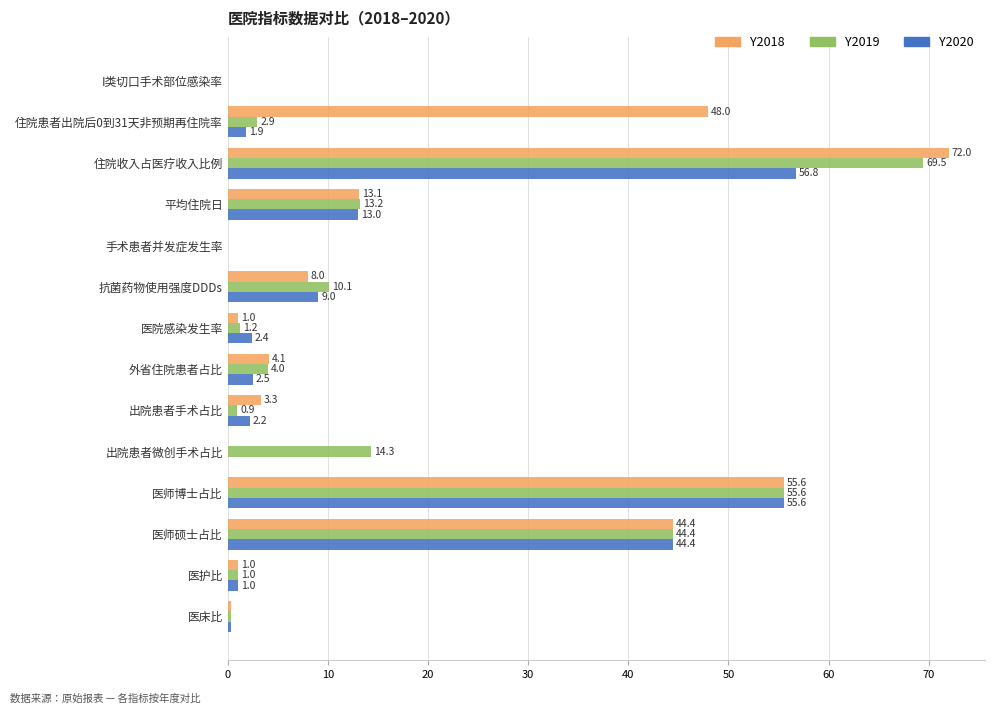

At which category is the sum across all series the highest?

住院收入占医疗收入比例